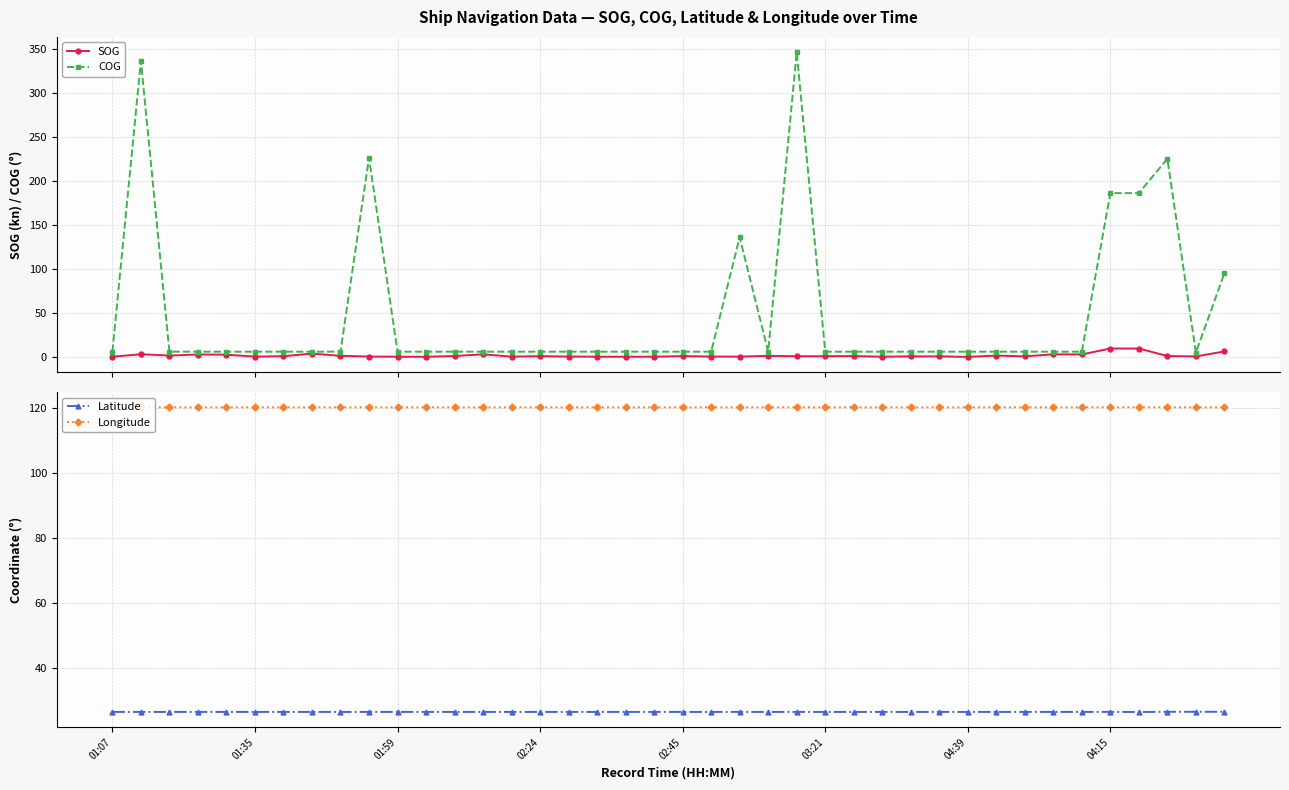

What is the difference between the highest and lowest values at 18?

120.0